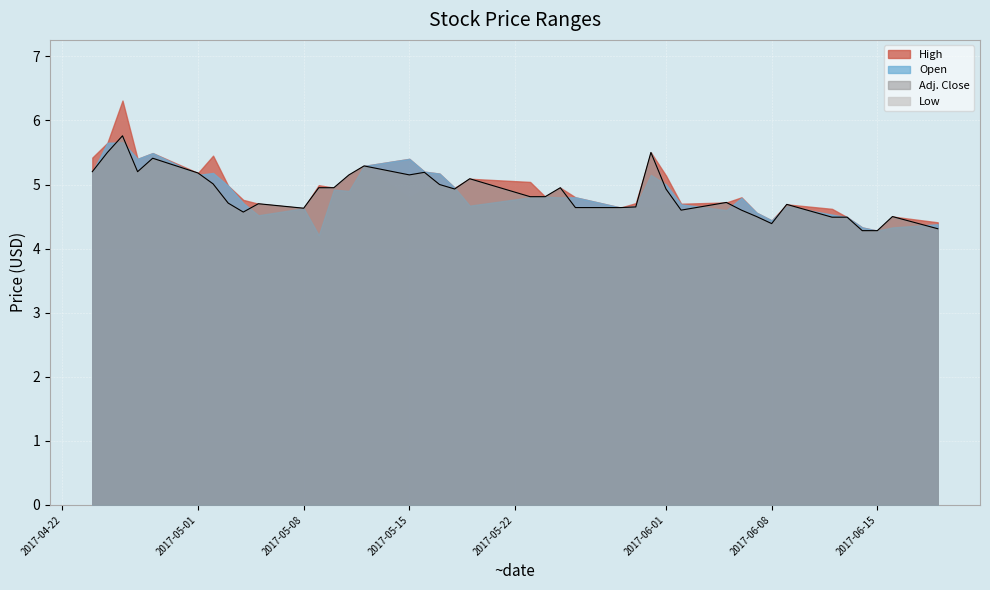

Which category has the highest value in the Low series?

Apr 26, 2017